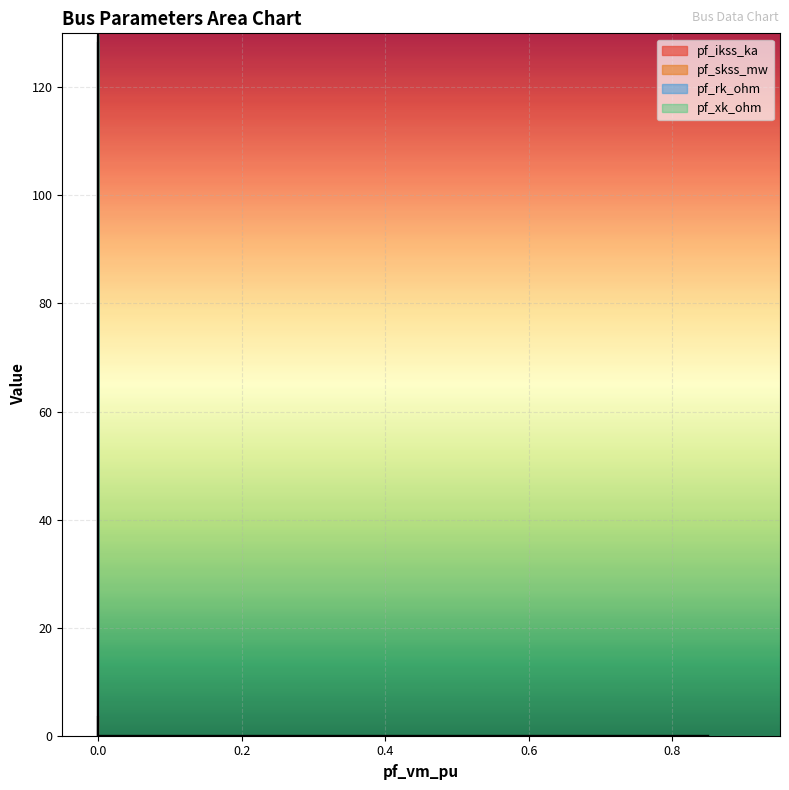

Reading left to right, transcribe all the data shown in this chart.

pf_ikss_ka: Bus_0=0.0	Bus_1=0.0	Bus_2=3.6	Bus_3=0.0	Bus_4=0.0
pf_skss_mw: Bus_0=0.0	Bus_1=0.0	Bus_2=124.8	Bus_3=0.0	Bus_4=0.0
pf_rk_ohm: Bus_0=0.0	Bus_1=0.0	Bus_2=1.1	Bus_3=0.0	Bus_4=0.0
pf_xk_ohm: Bus_0=0.0	Bus_1=0.0	Bus_2=3.0	Bus_3=0.0	Bus_4=0.0